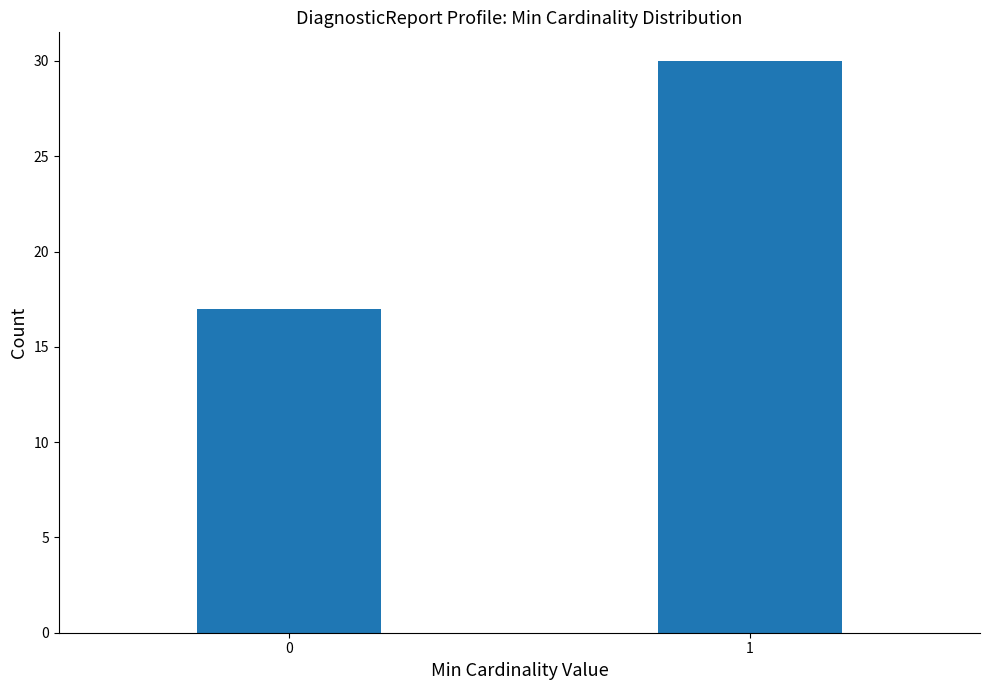

Reading left to right, list all the values displayed in this chart.

0=17	1=30